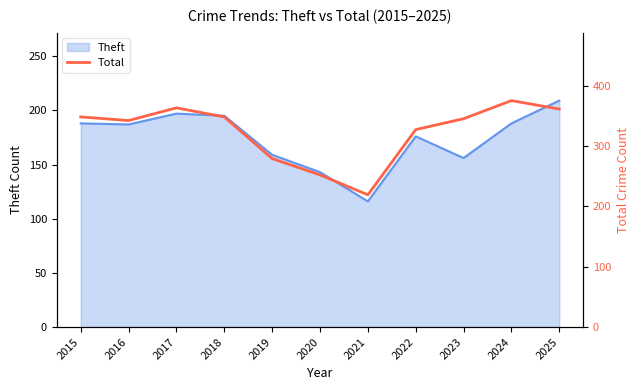

What is the sum of all values?

3559